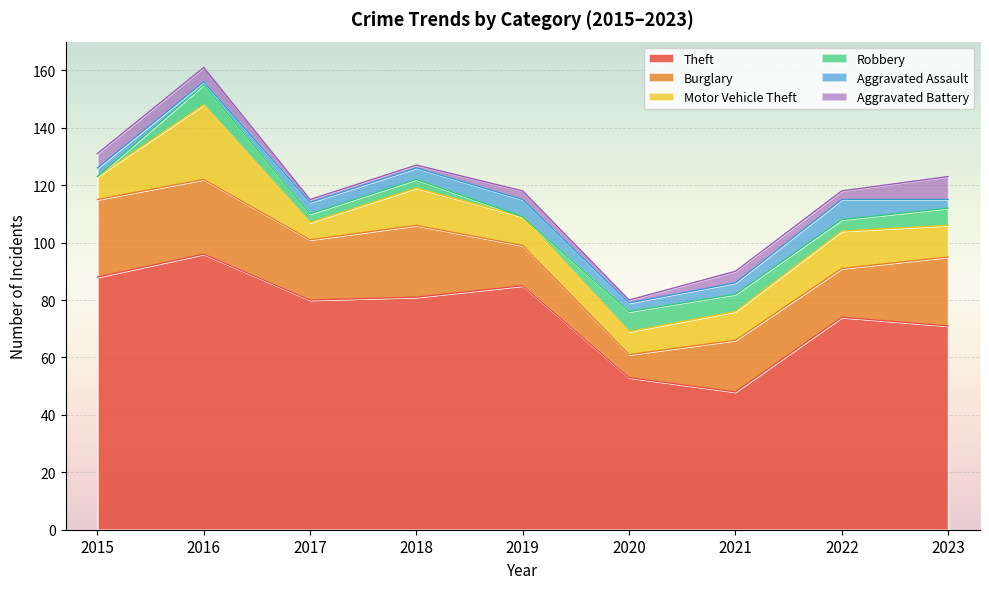

Reading left to right, transcribe all the data shown in this chart.

Theft: 2015=88	2016=96	2017=80	2018=81	2019=85	2020=53	2021=48	2022=74	2023=71
Burglary: 2015=27	2016=26	2017=21	2018=25	2019=14	2020=8	2021=18	2022=17	2023=24
Motor Vehicle Theft: 2015=8	2016=26	2017=6	2018=13	2019=10	2020=8	2021=10	2022=13	2023=11
Robbery: 2015=0	2016=7	2017=3	2018=3	2019=0	2020=7	2021=6	2022=4	2023=6
Aggravated Assault: 2015=3	2016=1	2017=4	2018=4	2019=6	2020=3	2021=4	2022=7	2023=3
Aggravated Battery: 2015=5	2016=5	2017=1	2018=1	2019=3	2020=1	2021=4	2022=3	2023=8